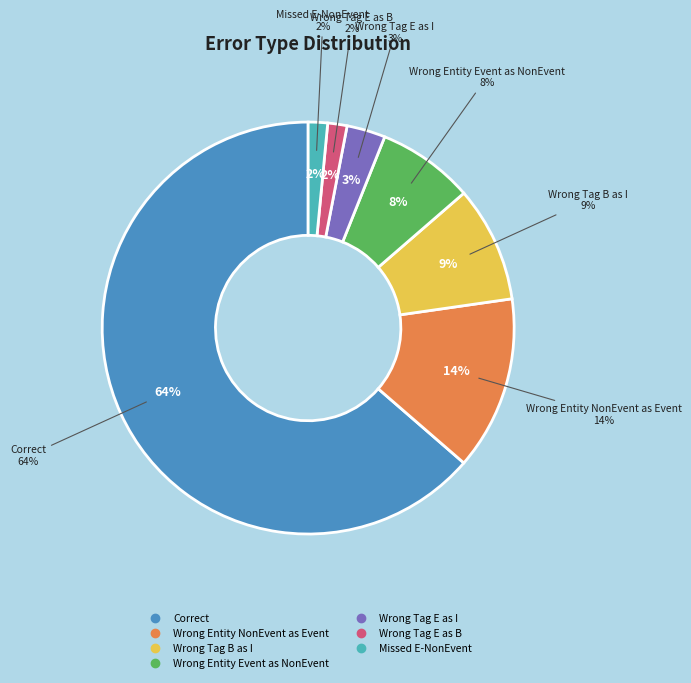

To the nearest percent, what percentage of the pie is Wrong_Entity_NonEvent_as_Event?

14%